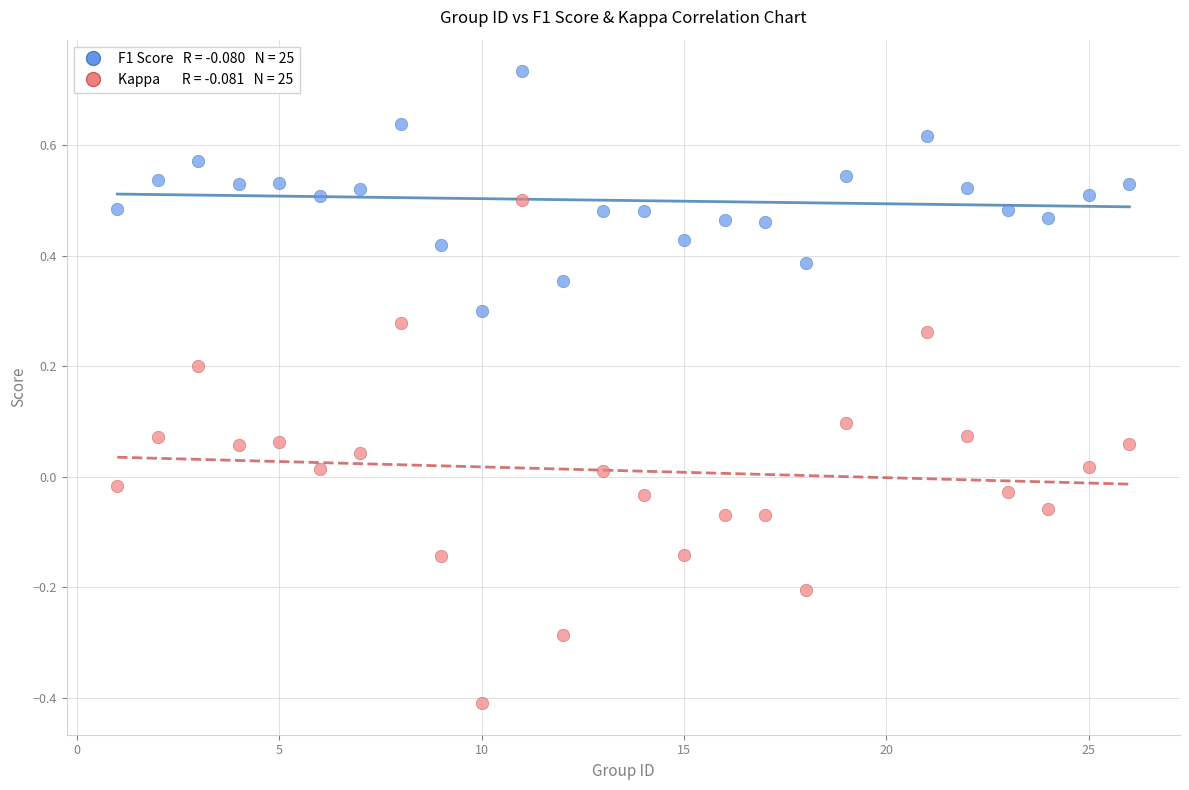

Across all data points, what is the range of X values (max minus min)?

25.0